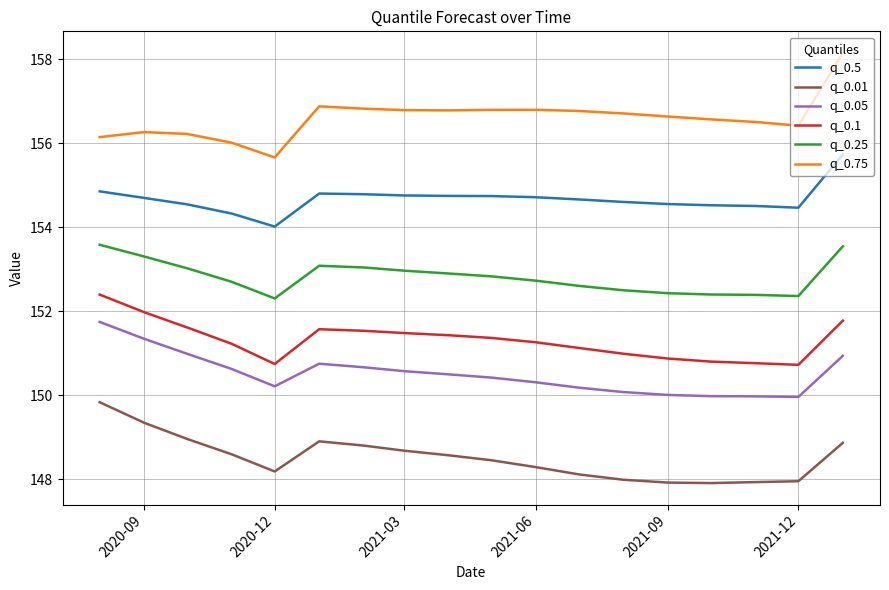

True or false: q_0.1 and q_0.75 intersect in this chart.

False